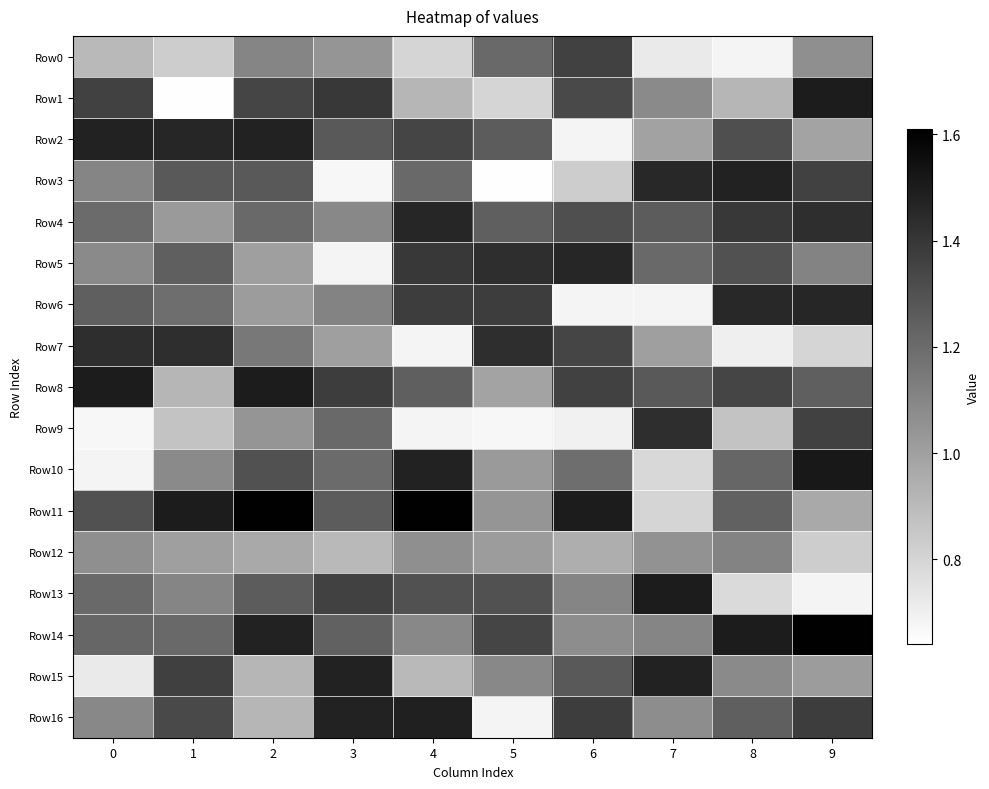

How many distinct data groups are displayed?

17